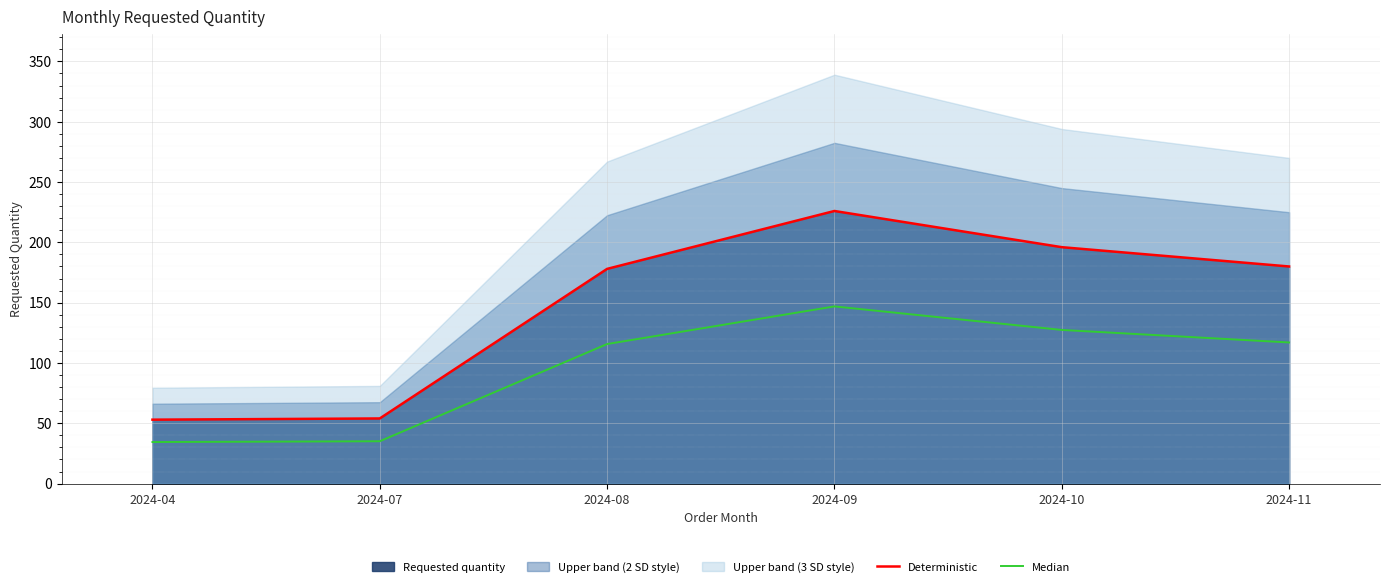

At which label does Deterministic first exceed 180?

2024-09